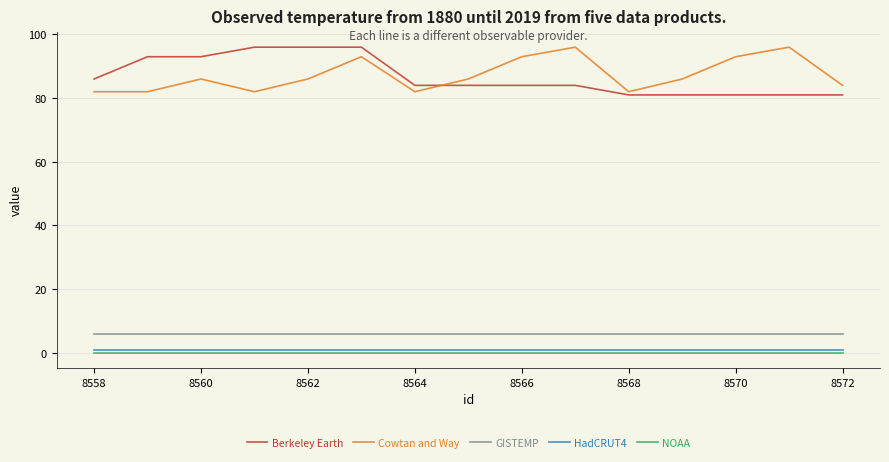

True or false: GISTEMP and Cowtan and Way cross at least once.

False